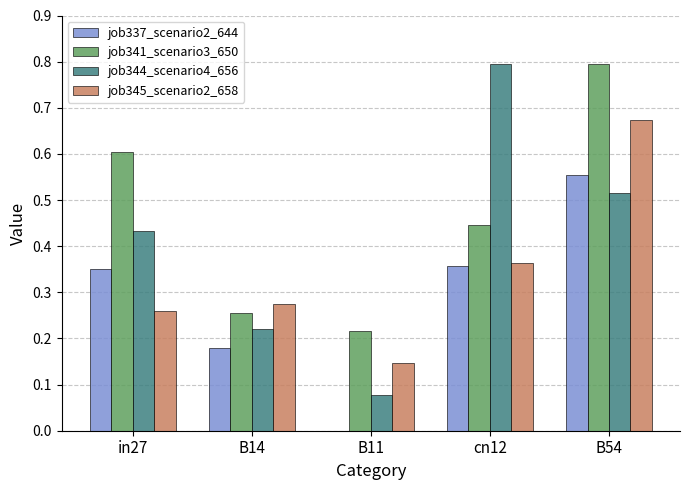

Is it true that job341_scenario3_650 equals 0.6 at in27?

True